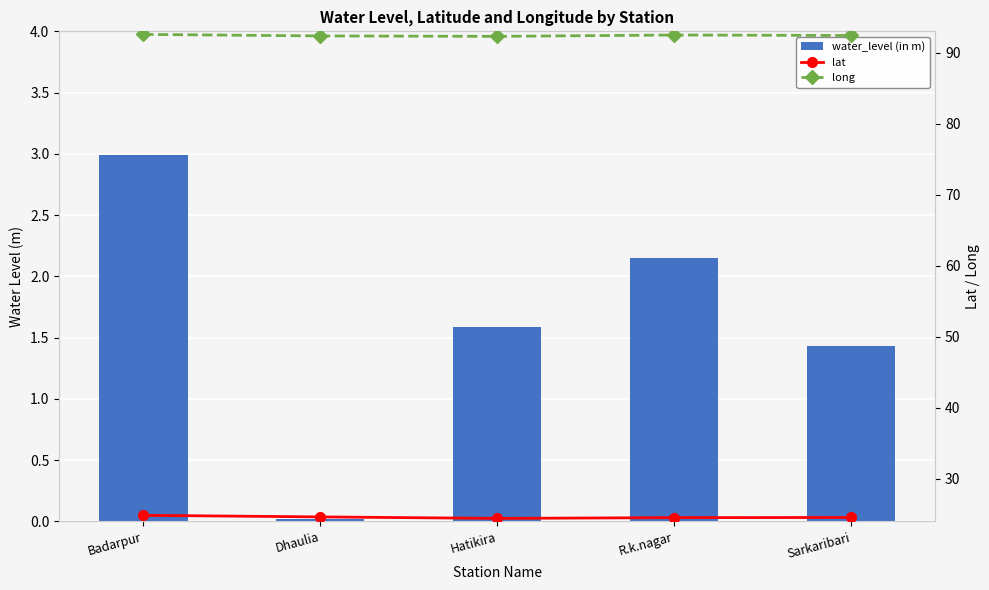

Between Hatikira and Sarkaribari, which is larger?

Hatikira